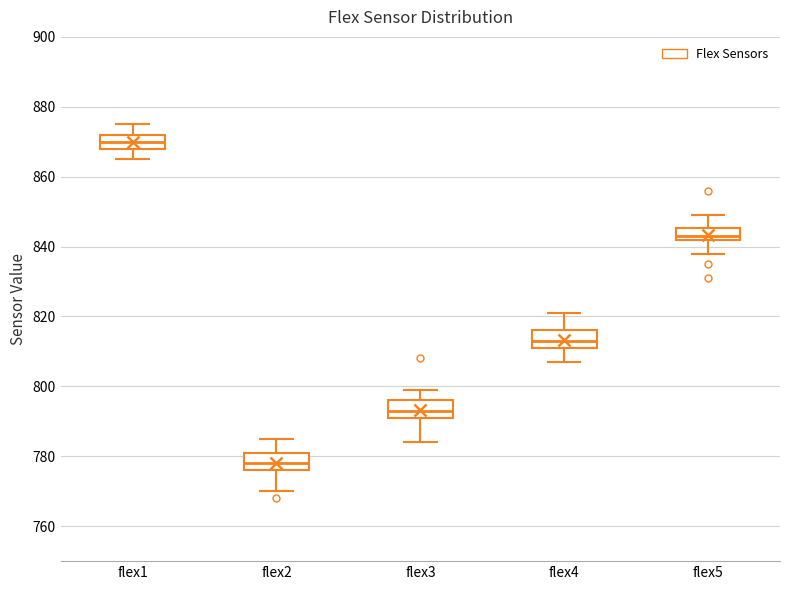

Where does the upper whisker of the box for flex4 end on the y-axis? The values are not printed on the chart, so give them approximately, as read against the axis.

822